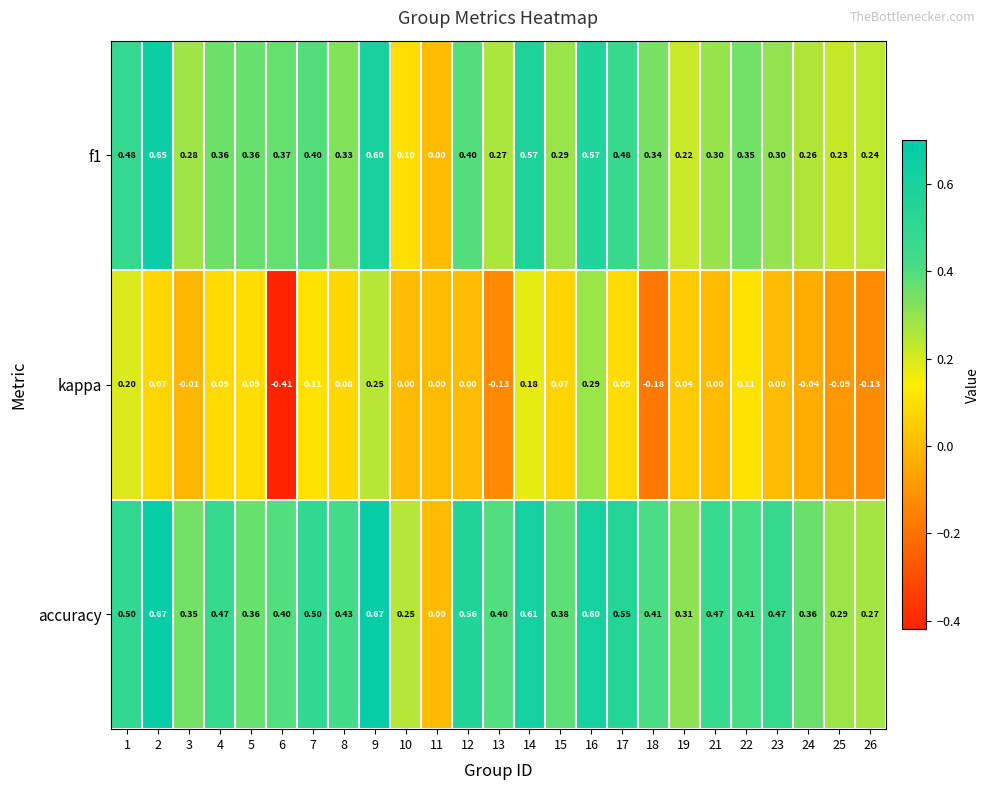

Which series has the largest total across all categories?

accuracy